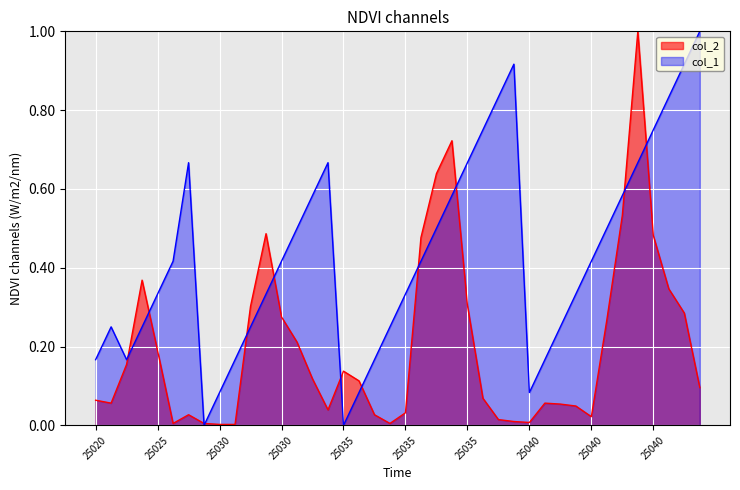

Rank the series by their maximum value, from highest to lowest.

col_2, col_1